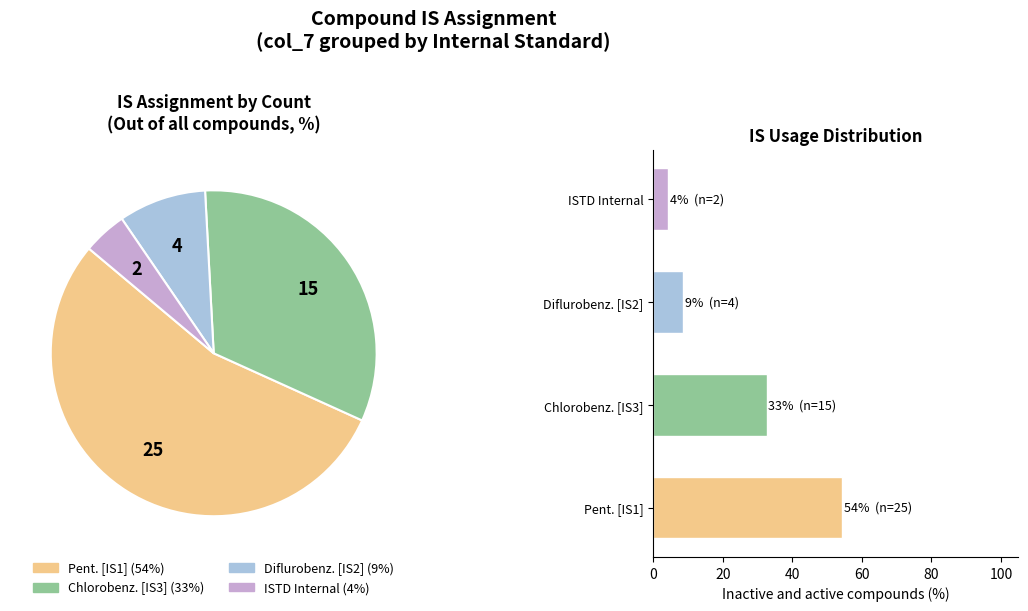

To the nearest percent, what is the average slice percentage?

25%